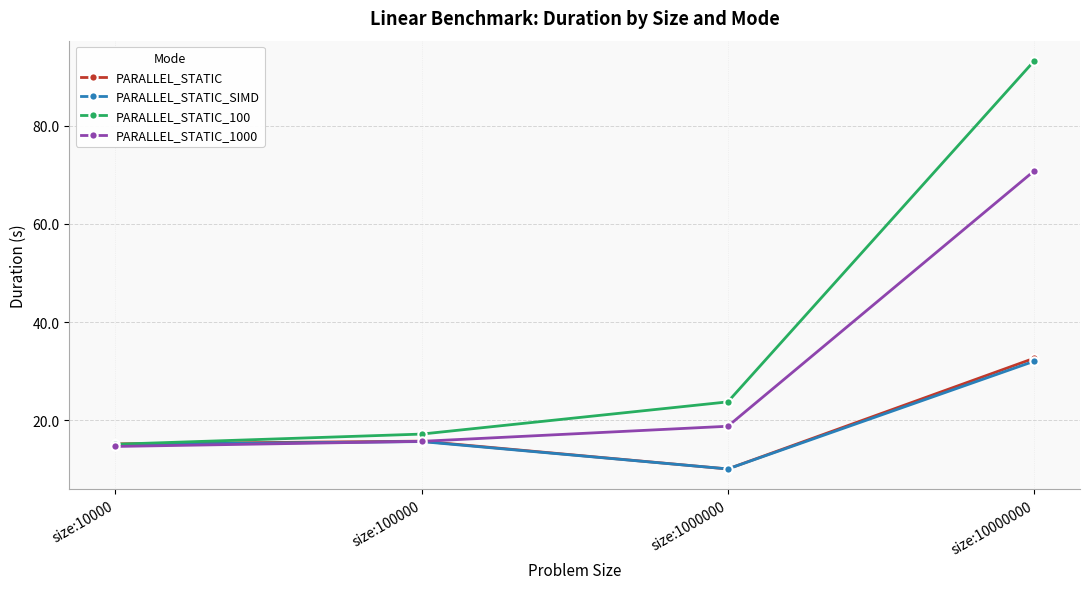

What is the approximate value of PARALLEL_STATIC_SIMD at size:10000000?

32.0